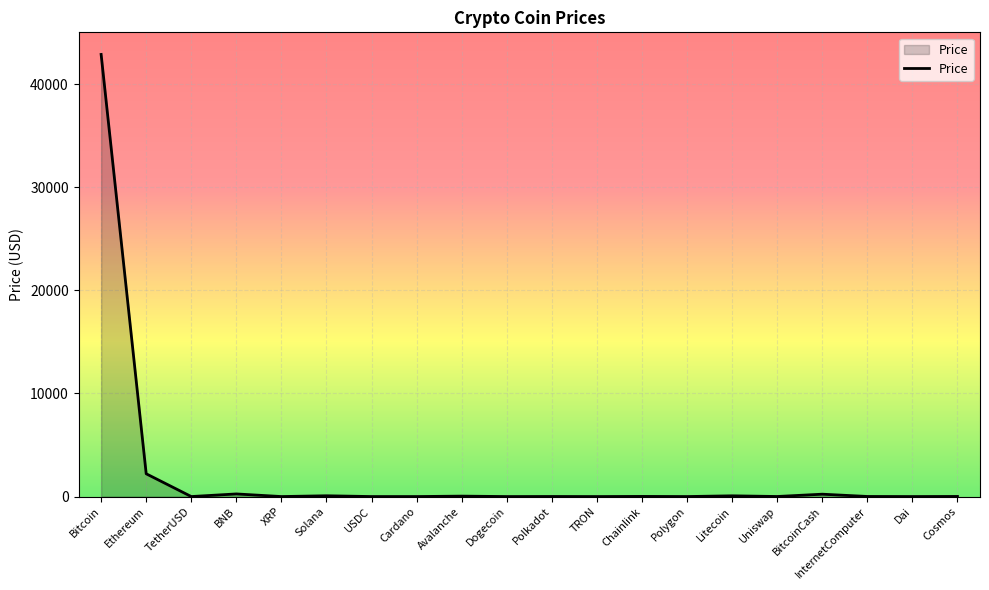

What position from the left is USDC?

7